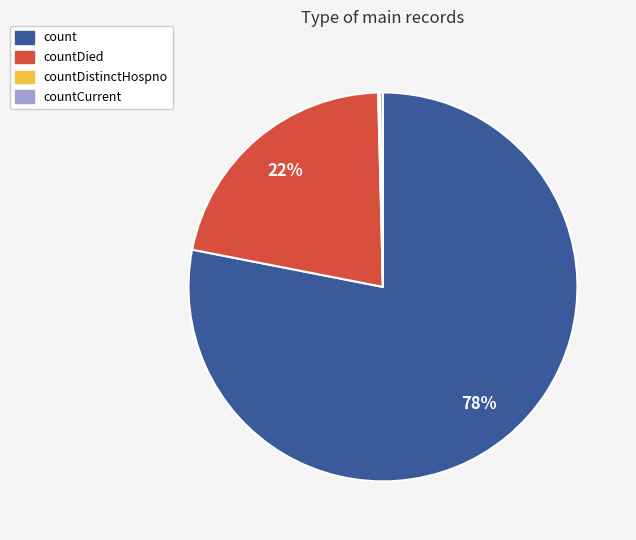

To the nearest percent, what is the difference between the largest and smallest slice percentages?

78%